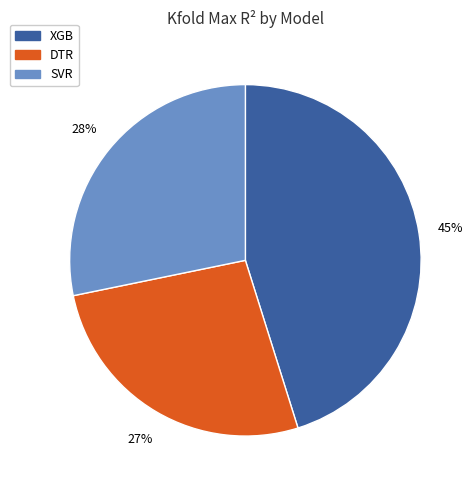

How many segments does this pie chart have?

3